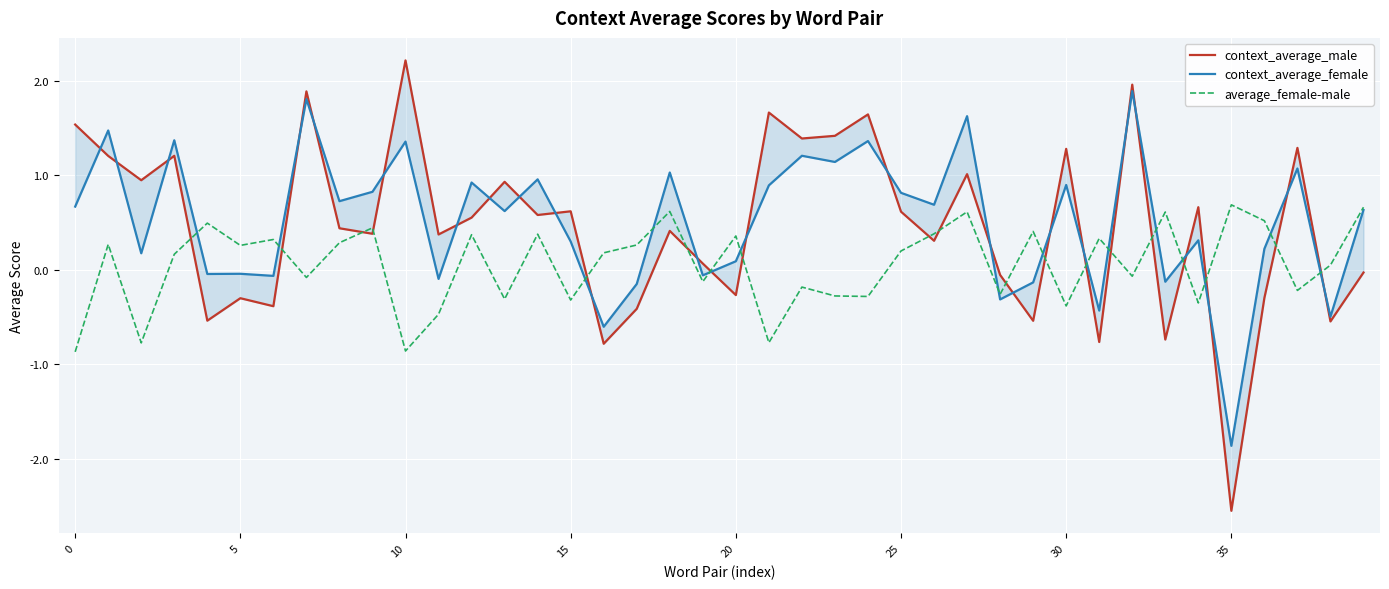

The context_average_male series shows 0.1 at 18. True or false?

False